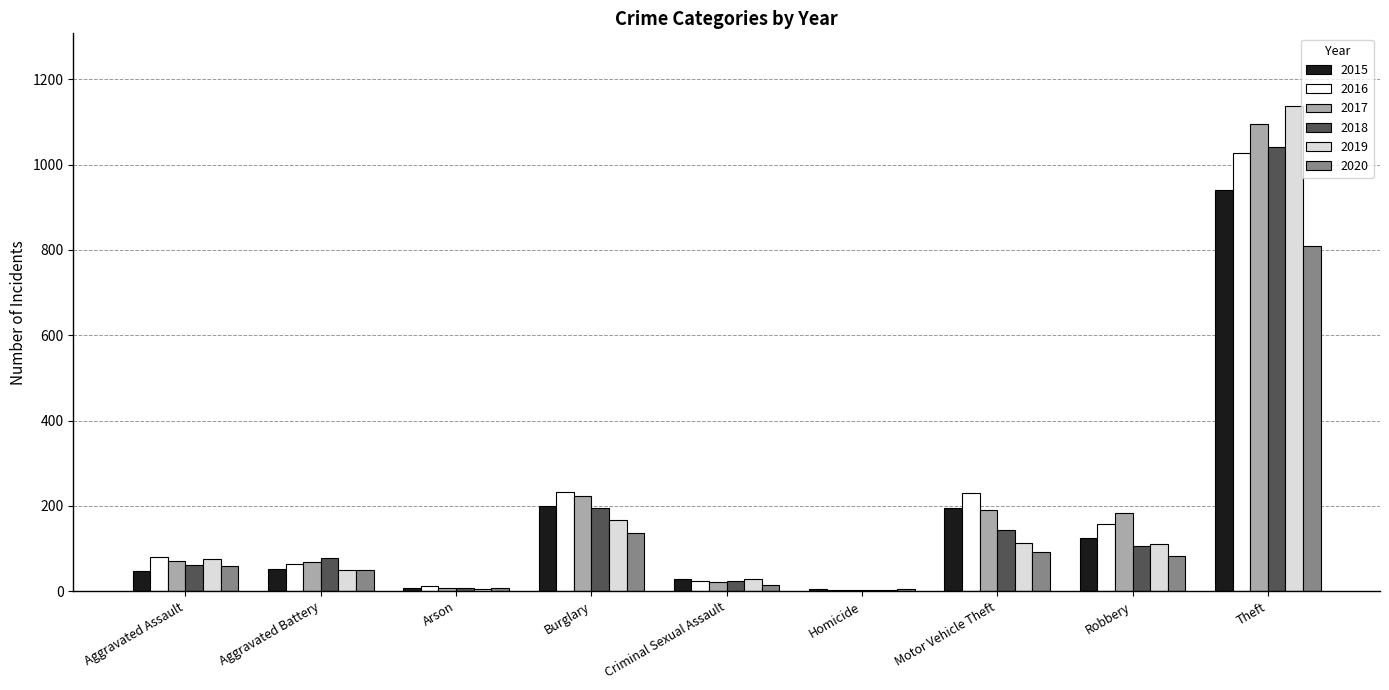

Where is 2020 nearest to the value 406?

Burglary